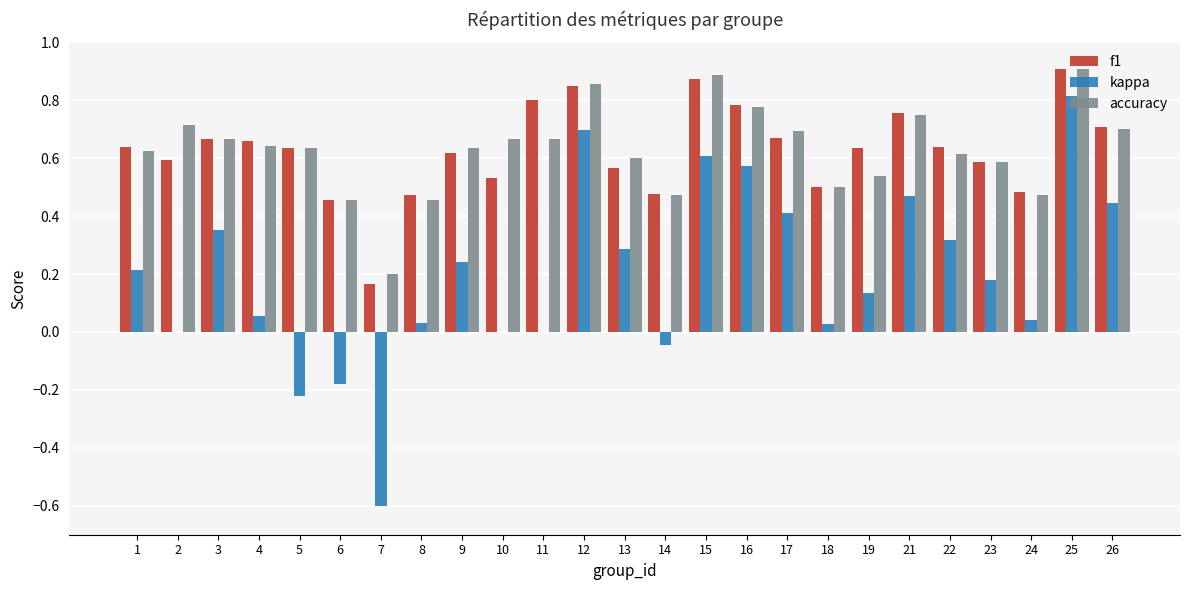

At which label does f1 reach its peak?

25